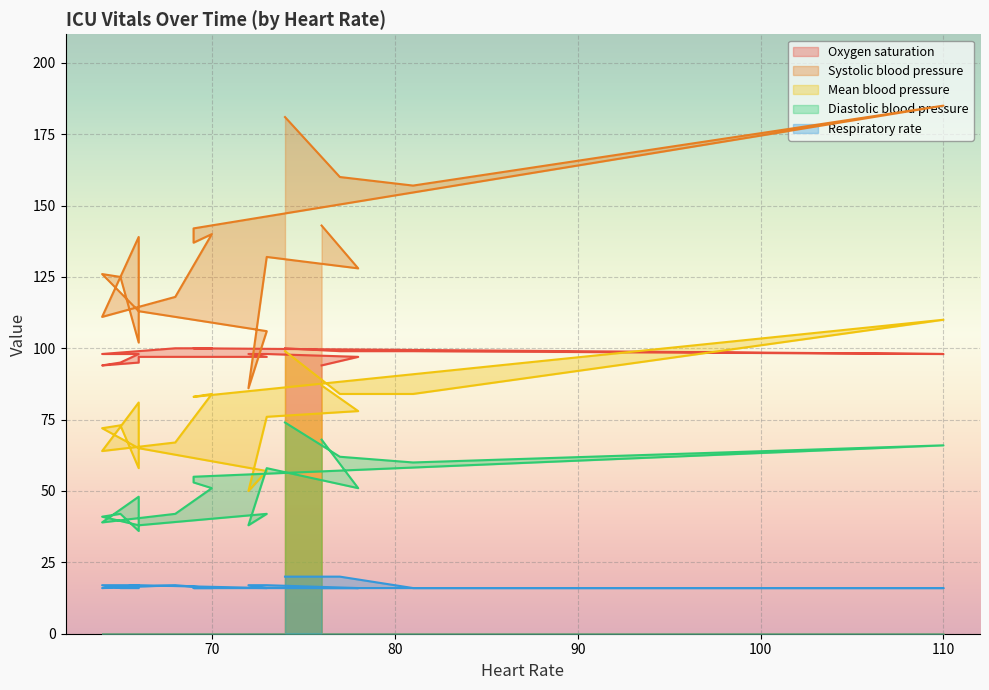

Rank the series at 77 from lowest to highest value.

Respiratory rate, Diastolic blood pressure, Mean blood pressure, Oxygen saturation, Systolic blood pressure